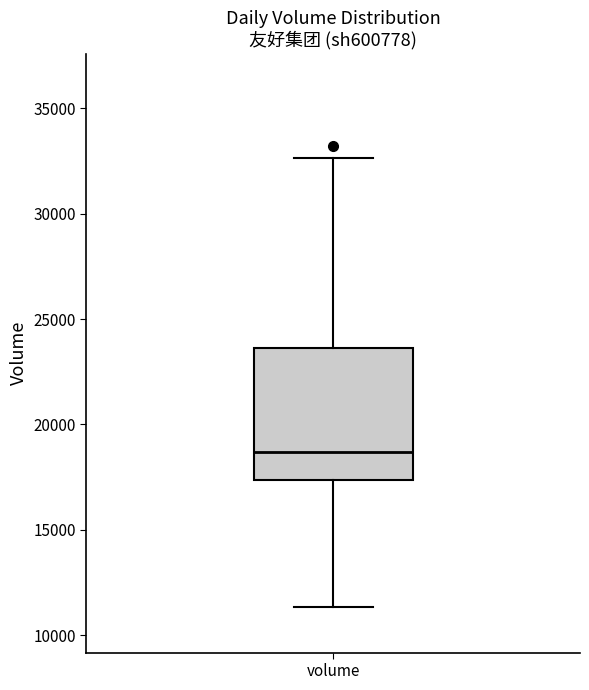

Where does the upper whisker of the box for volume end on the y-axis? The values are not printed on the chart, so give them approximately, as read against the axis.

32500